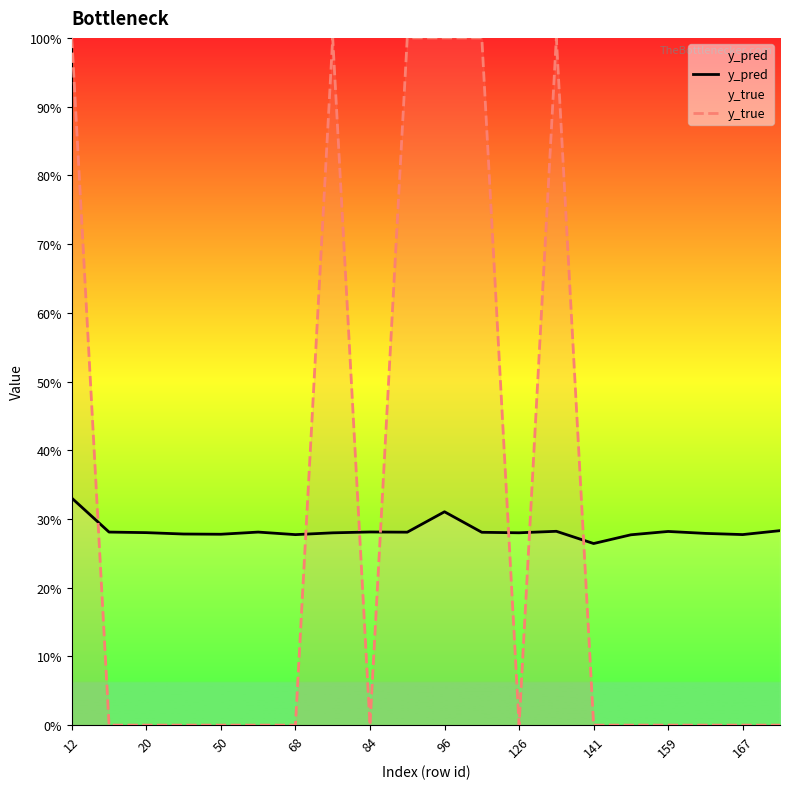

What is the spread (max minus min) of values at 12?

0.7